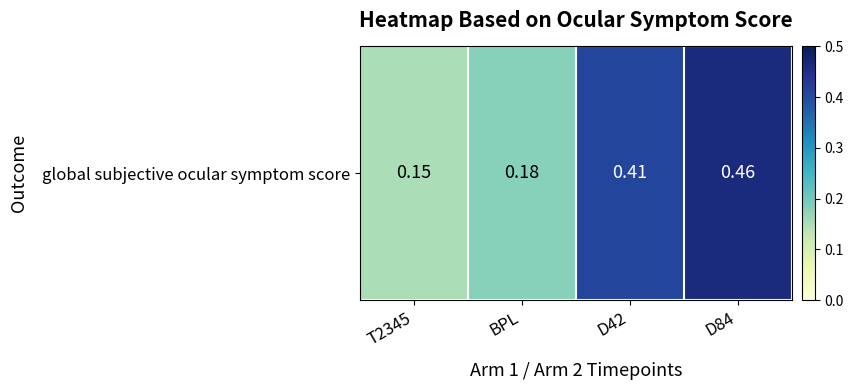

What is the greatest value displayed?

0.5